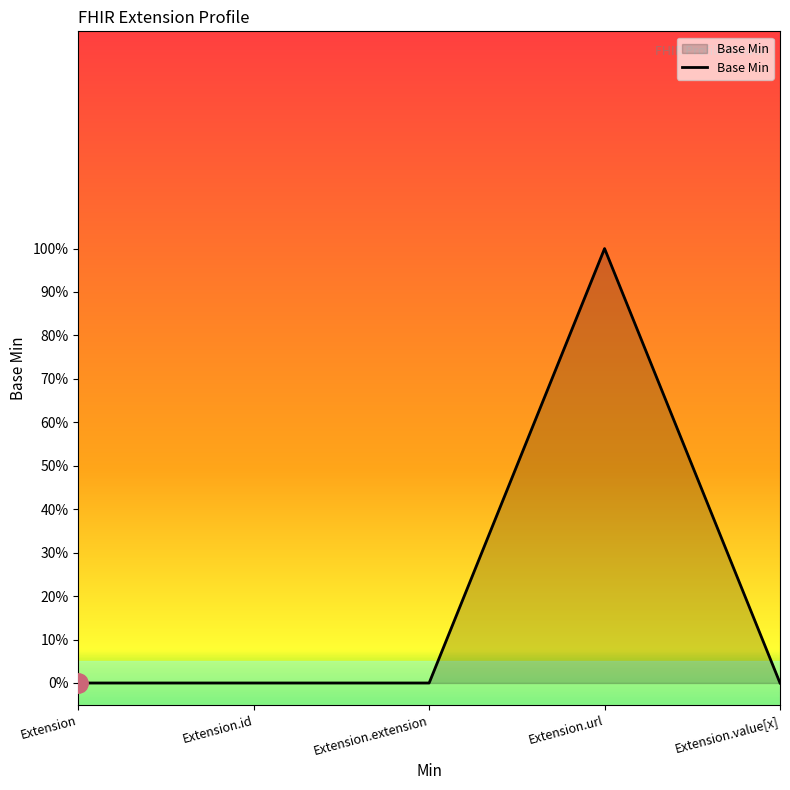

What is the difference between the maximum and second lowest values?

1